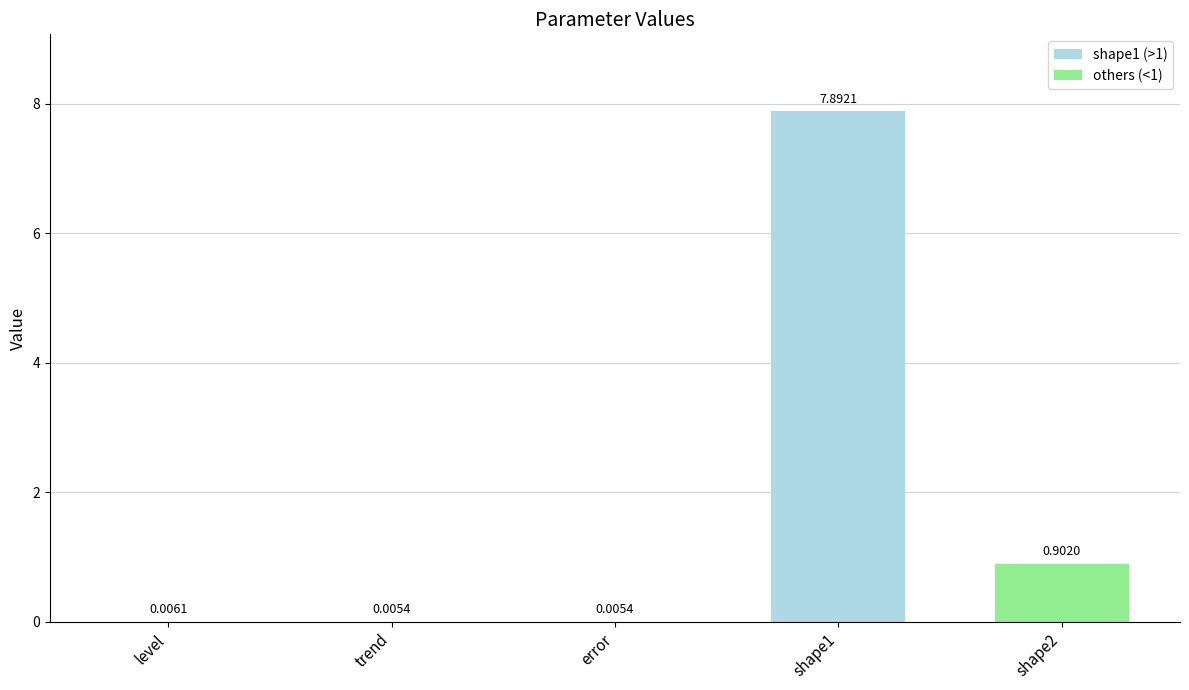

Which has a higher value, shape1 or shape2?

shape1